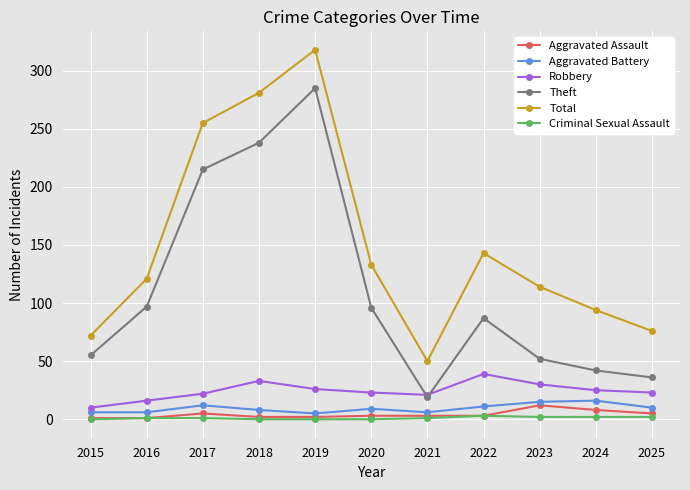

What is the approximate value of Robbery at 2025, to the nearest 10?

20